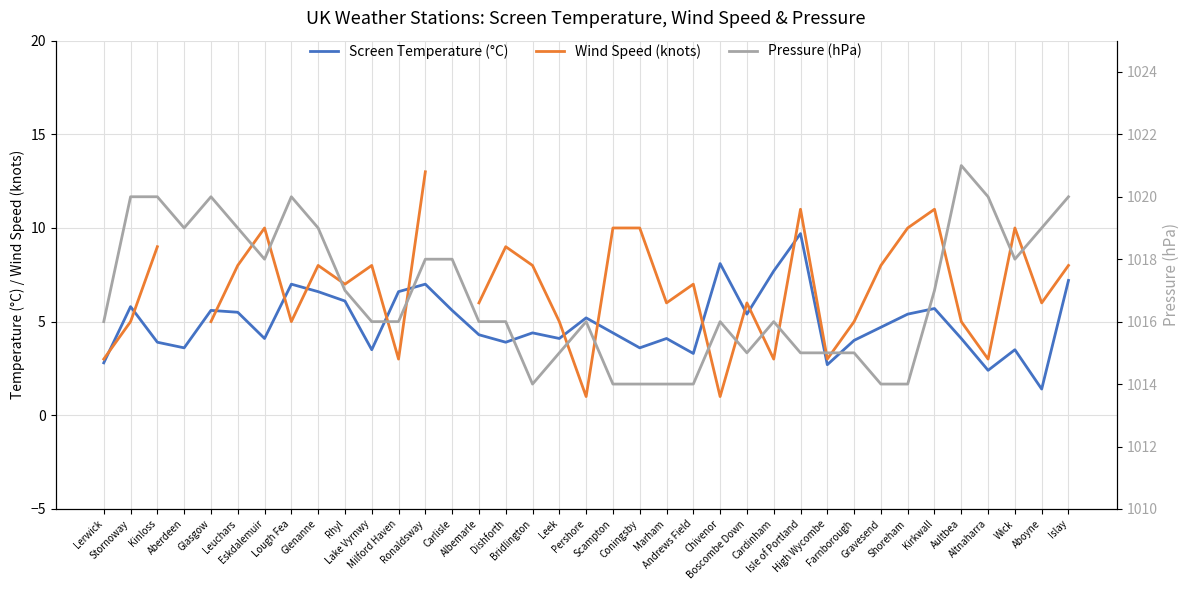

True or false: Screen Temperature (°C) has a value of 6.1 at Marham.

False